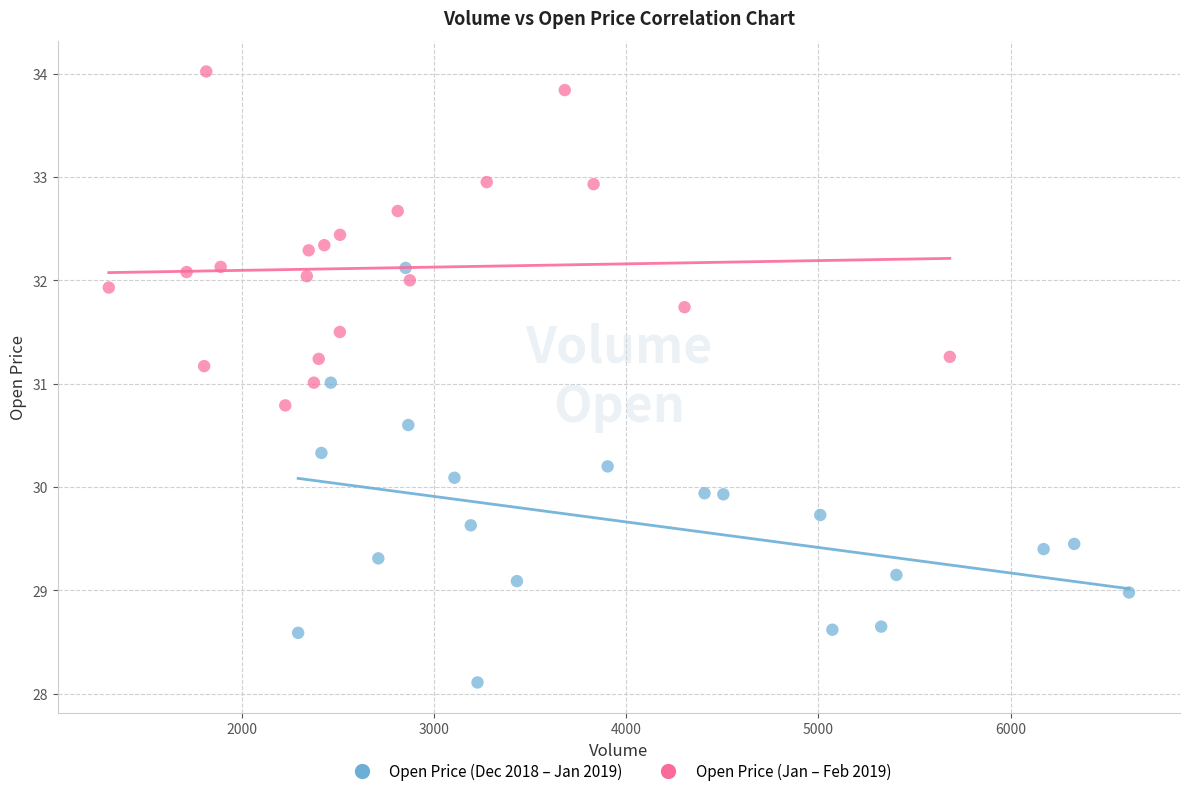

Which series contains the lowest Y value?

Open Price (Dec 2018 – Jan 2019)